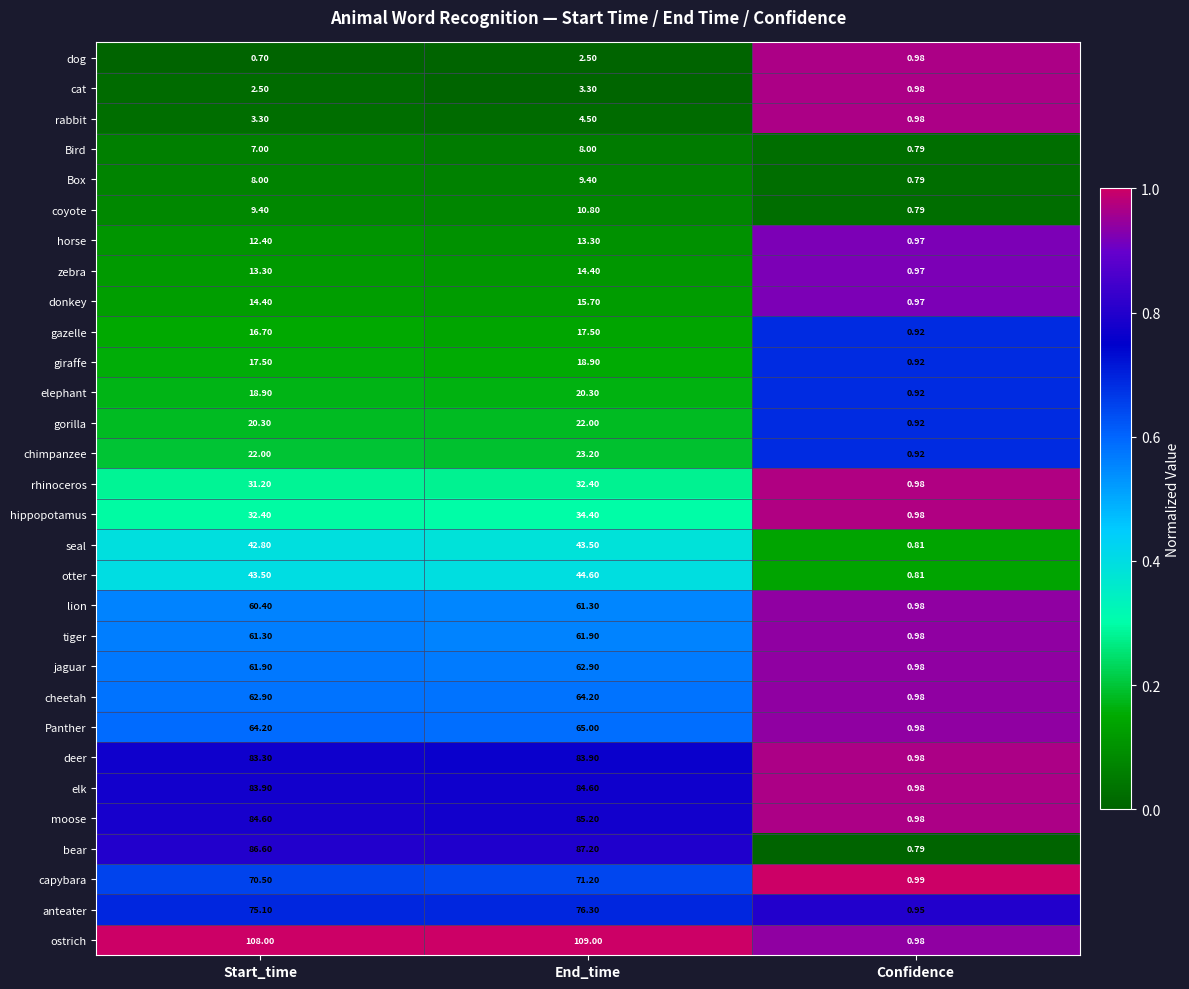

How many series are shown in this chart?

30